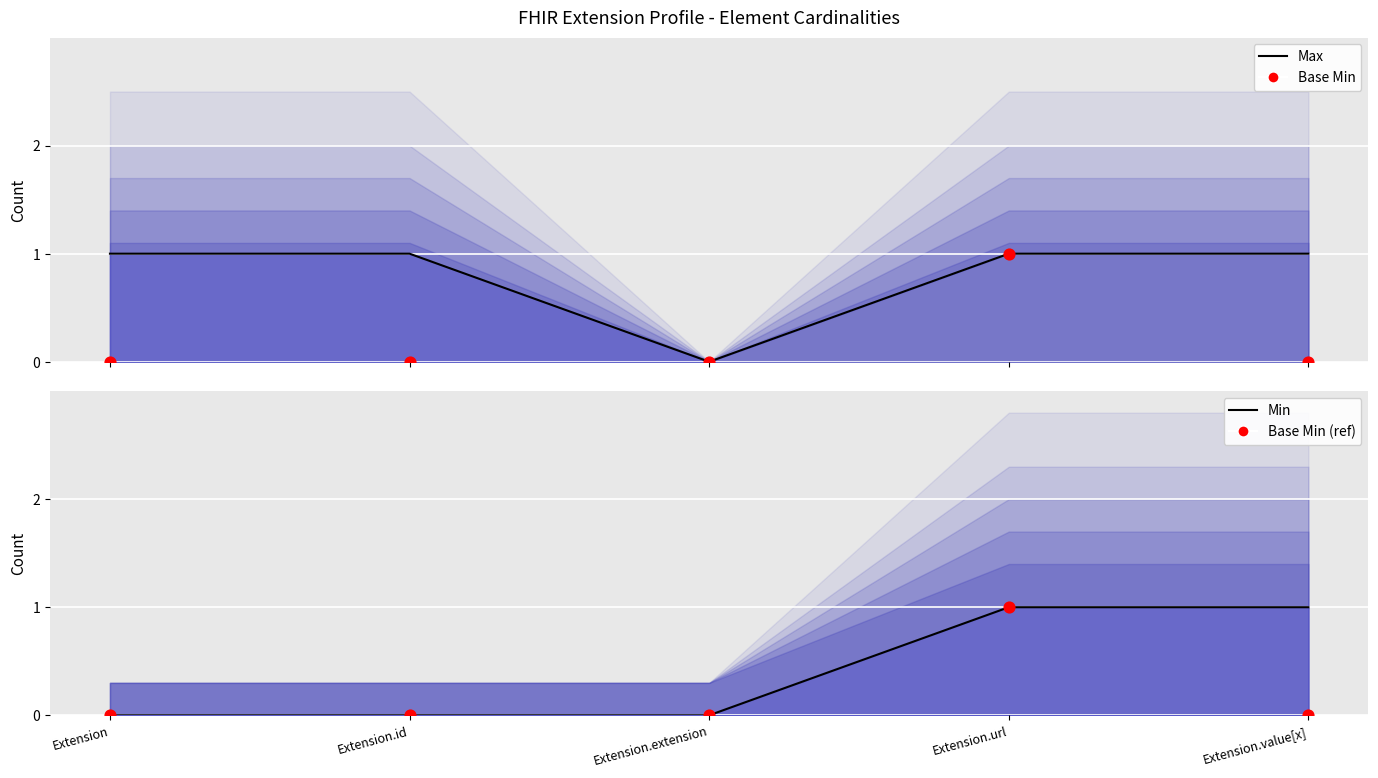

Which series has the widest spread of Y values?

Max